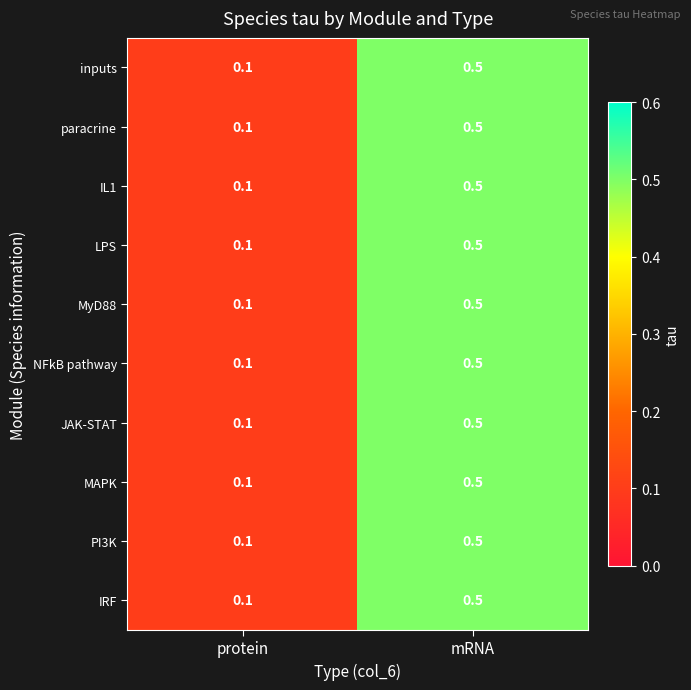

What value does the IL1 series have at mRNA?

0.5